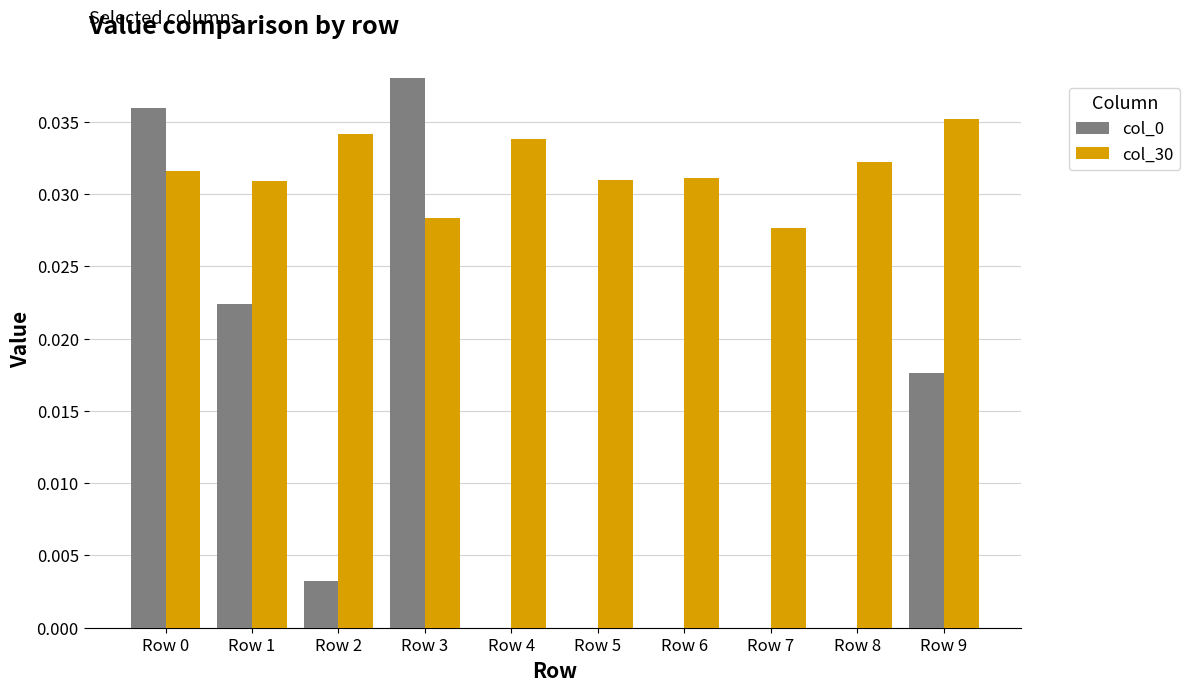

Does the chart contain stacked bars?

No